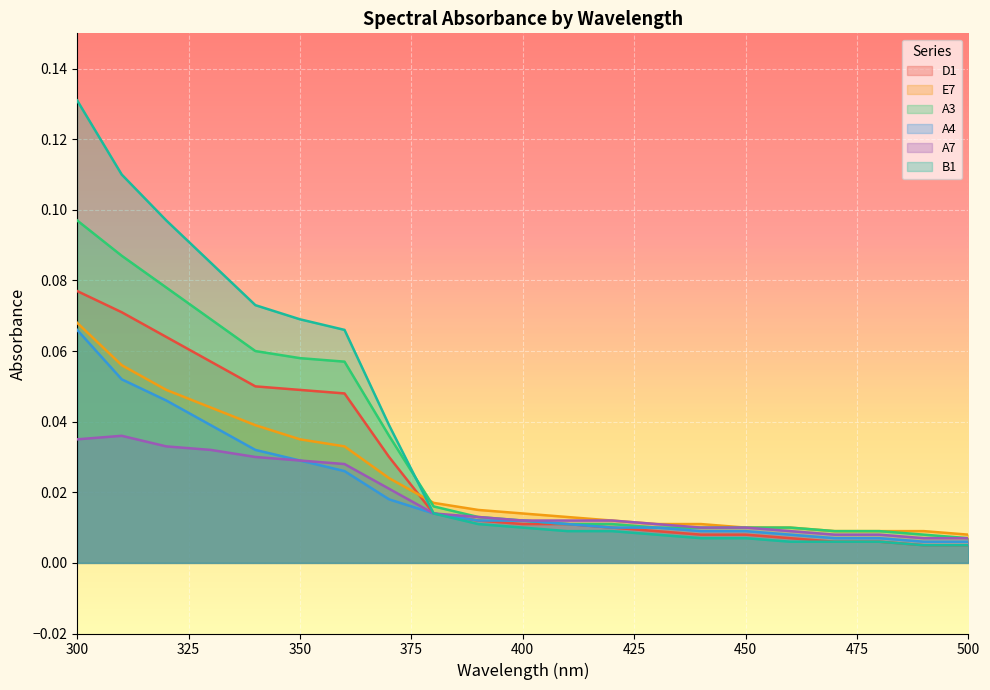

True or false: A4 and A3 cross at least once.

False